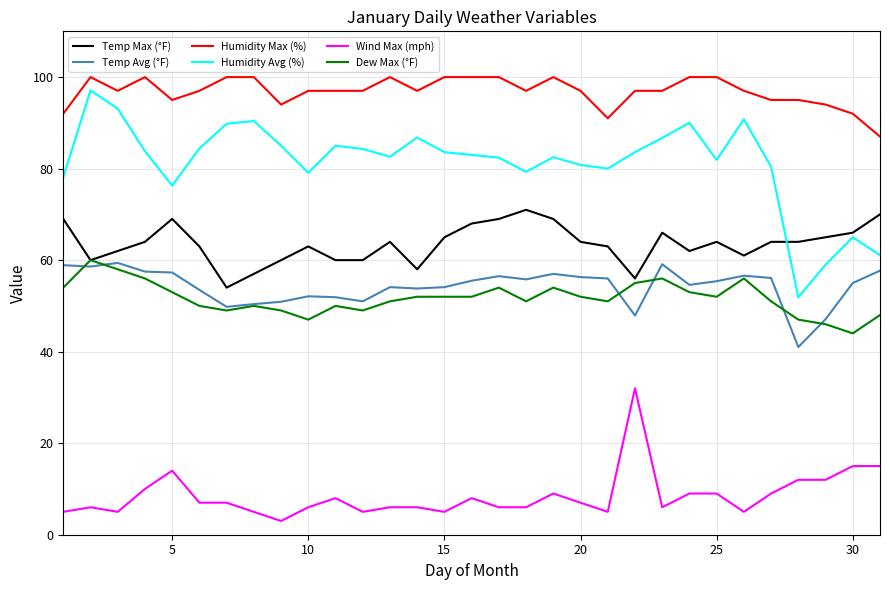

Which series has the largest total across all categories?

Humidity Max (%)